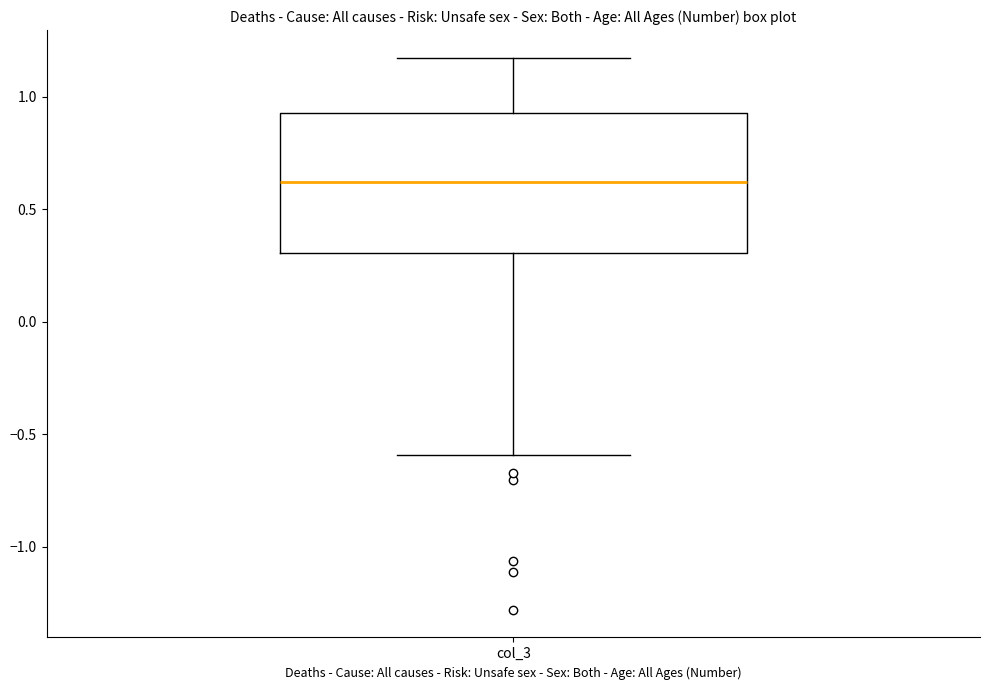

Where does the upper whisker of the box for col_3 end on the y-axis? The values are not printed on the chart, so give them approximately, as read against the axis.

1.15